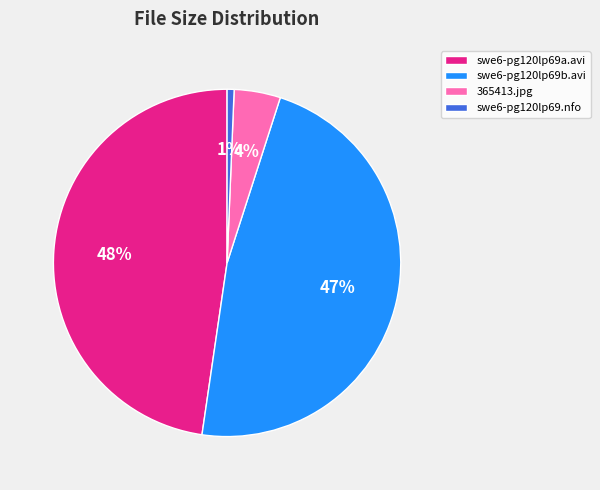

How many slices are in this pie chart?

4